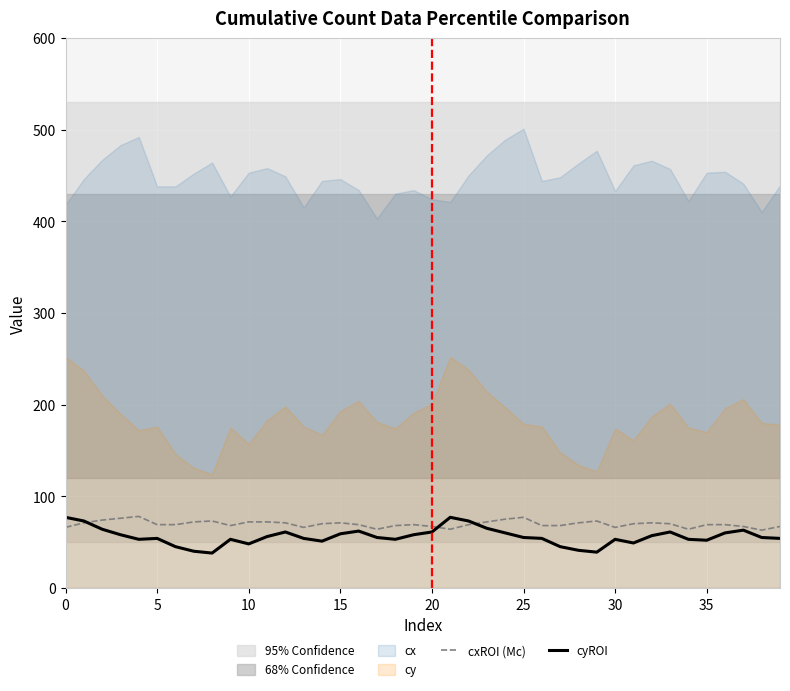

In cyROI, how many points are higher than both neighbors (excluding endpoints)?

8